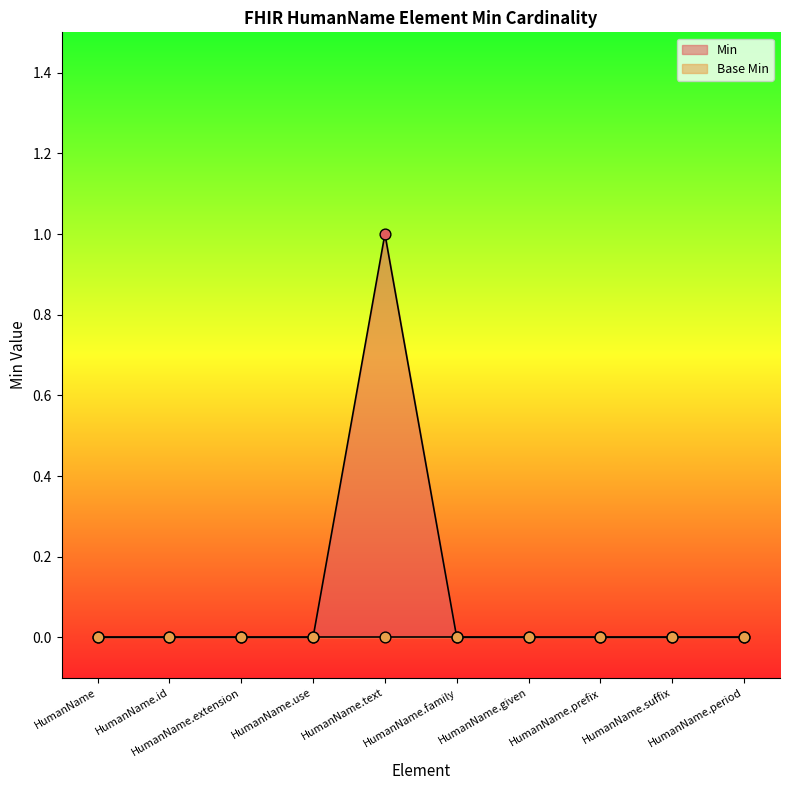

Between HumanName.text and HumanName, which is larger?

HumanName.text